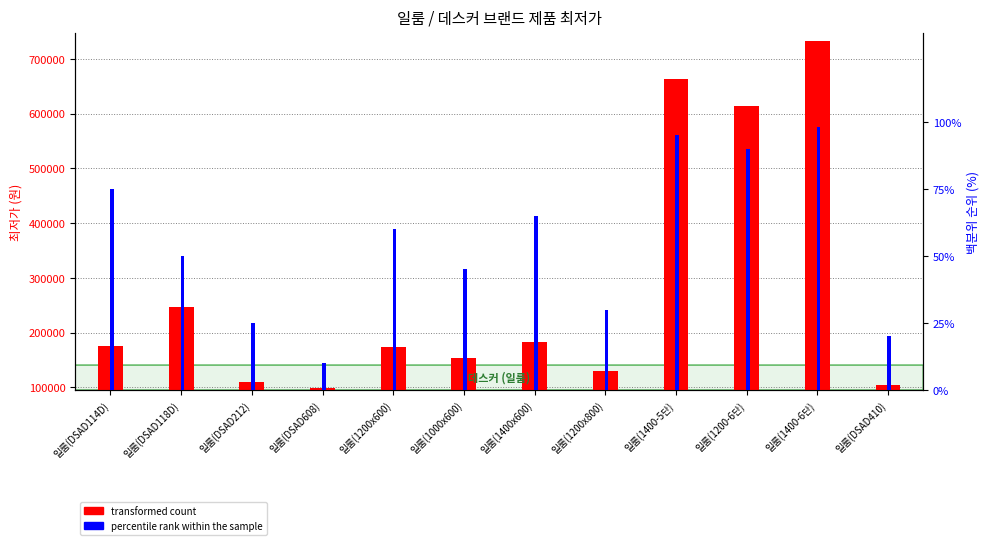

List the series in order of their peak value, highest first.

transformed count, percentile rank within the sample